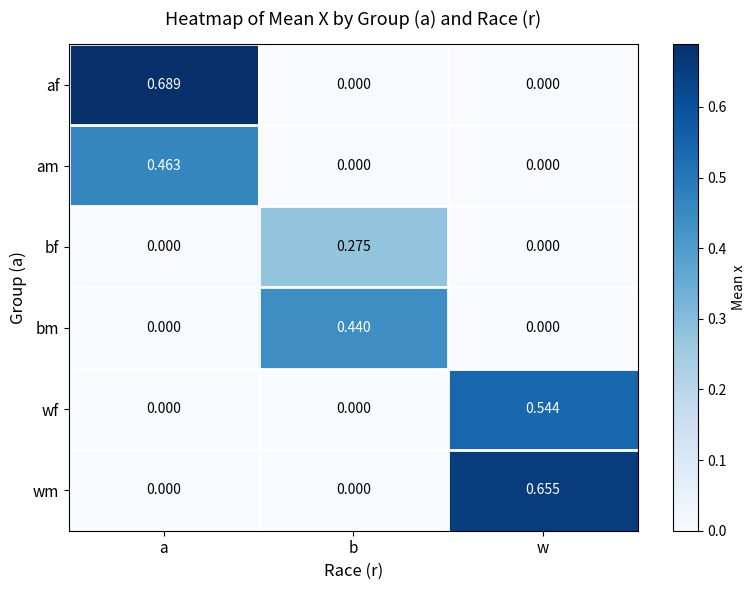

Between b and w, which series saw the biggest shift?

wm